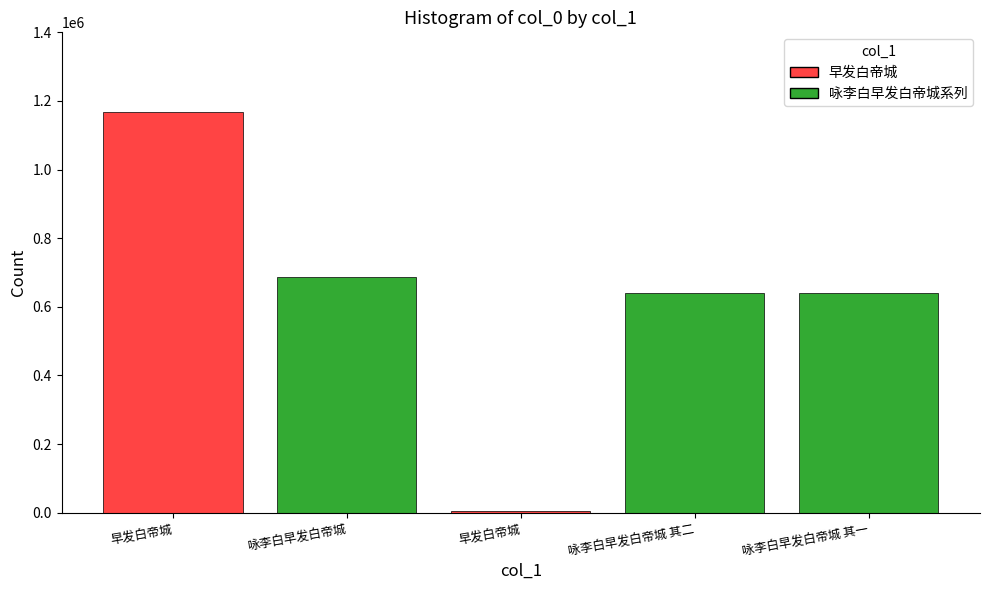

Reading left to right, list all the values displayed in this chart.

1167803	688043	5372	639946	639945